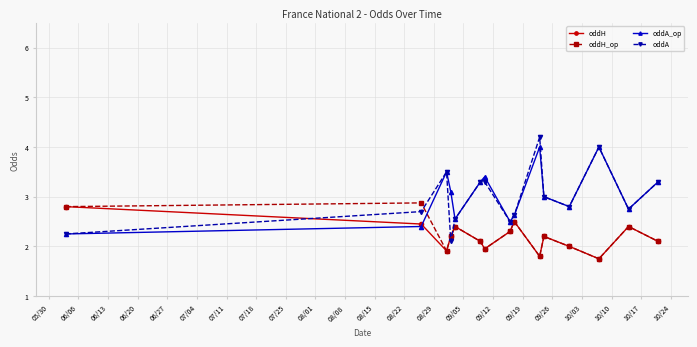

What is the value of the oddA_op point at the 13th from the left?

4.0